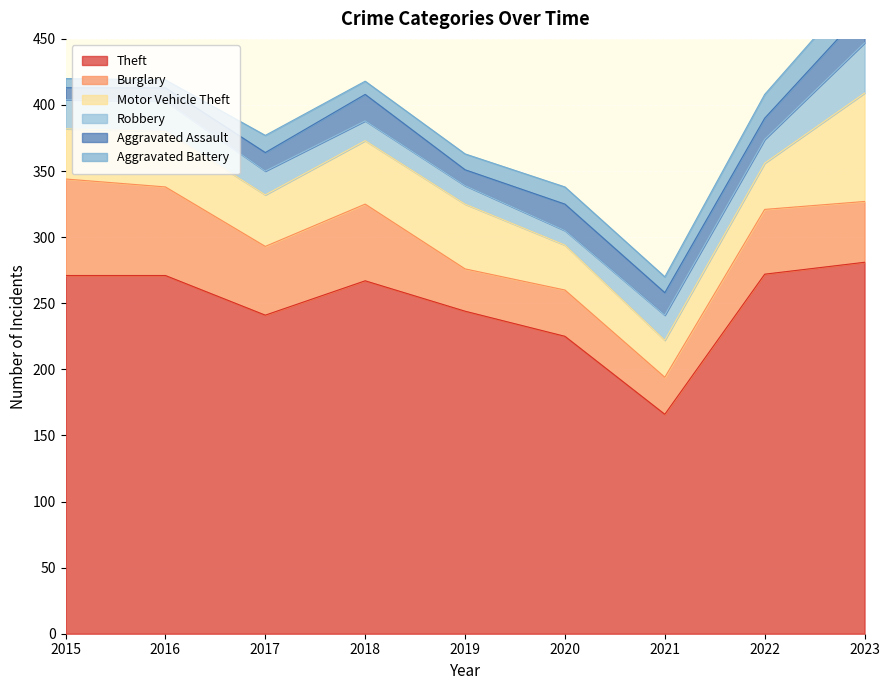

At which label does Theft first exceed 267?

2015